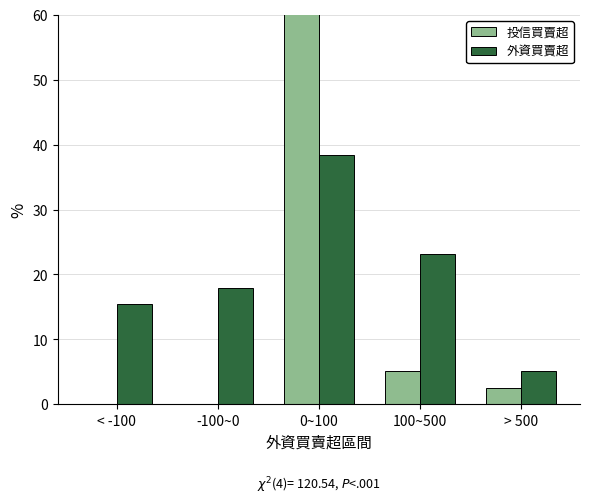

How many bars are there in total?

10